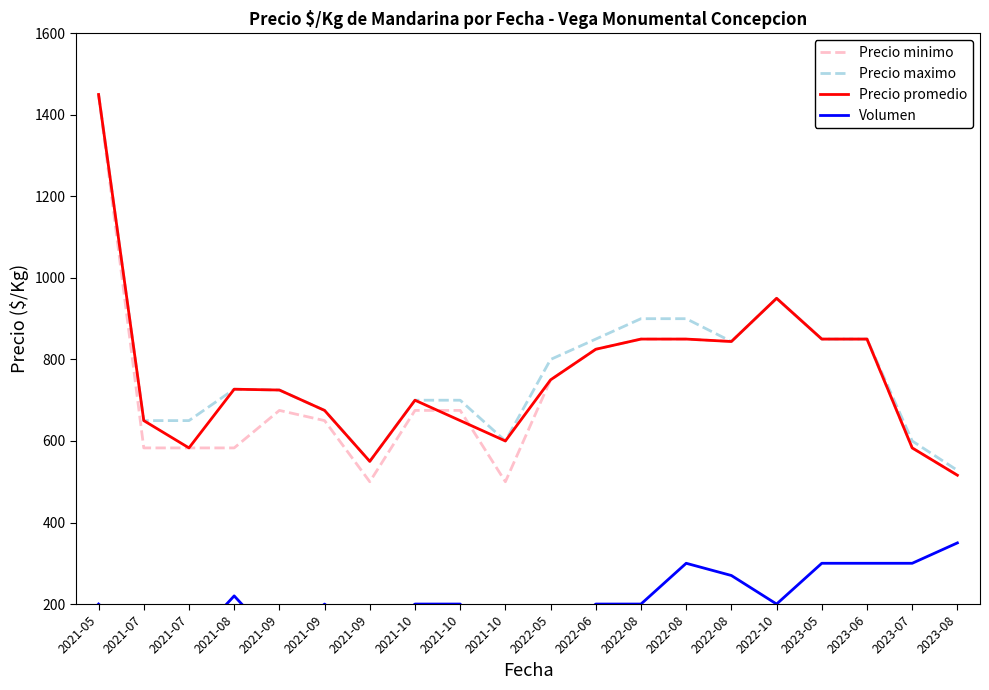

Count the number of categories in the chart.

20